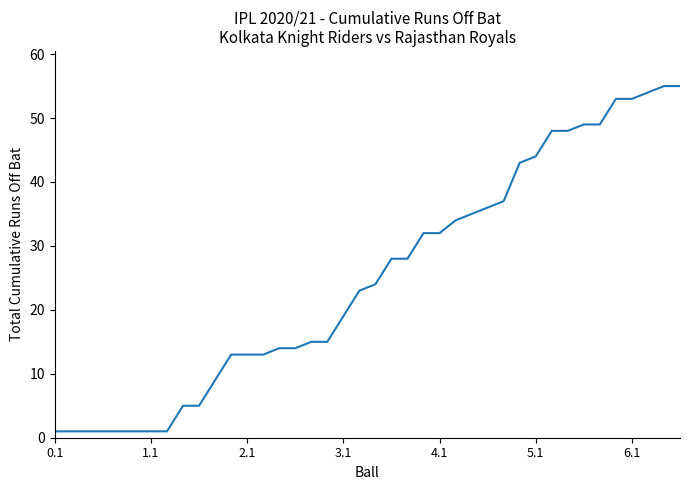

How many lines are shown in the chart?

1